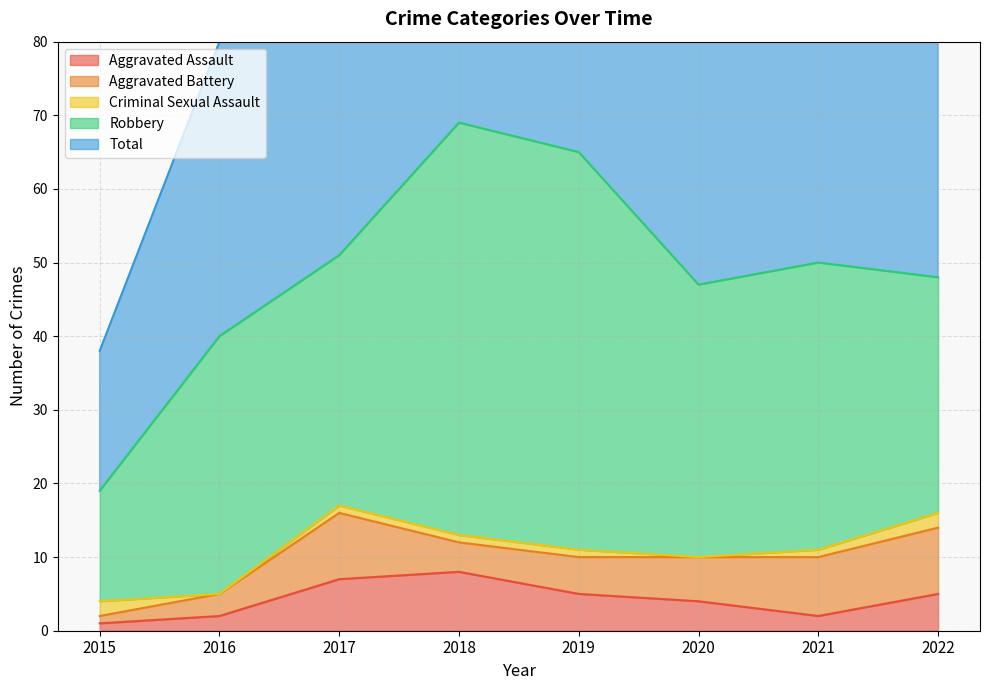

Reading left to right, extract all data points from this chart.

Aggravated Assault: 1	2	7	8	5	4	2	5
Aggravated Battery: 1	3	9	4	5	6	8	9
Criminal Sexual Assault: 2	0	1	1	1	0	1	2
Robbery: 15	35	34	56	54	37	39	32
Total: 19	40	51	69	65	47	50	49